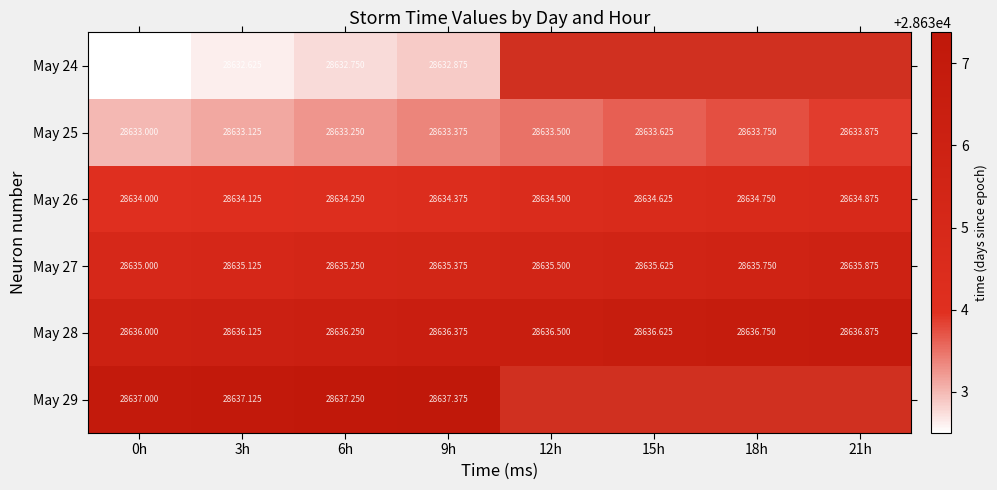

Which category has the highest value in the May 27 series?

21h